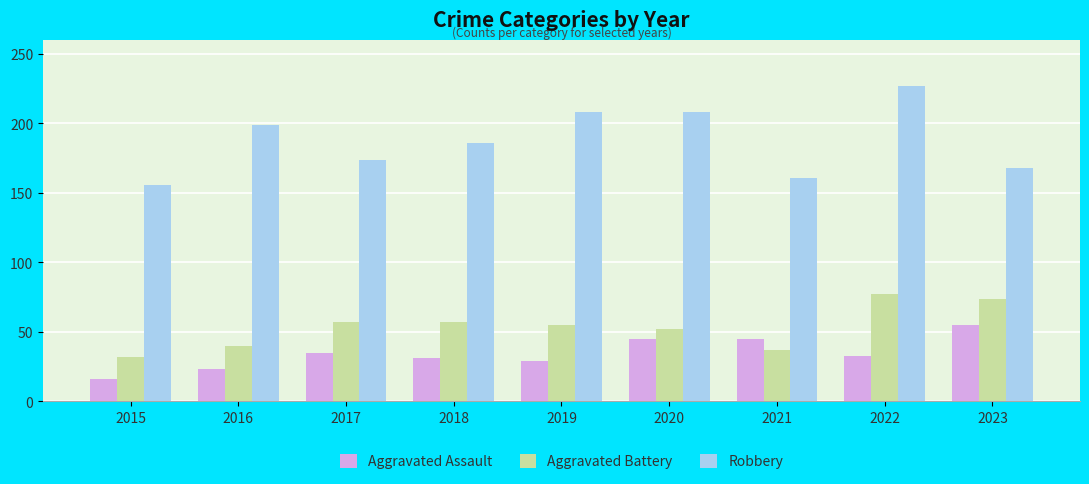

The Aggravated Assault series shows 61 at 2020. True or false?

False